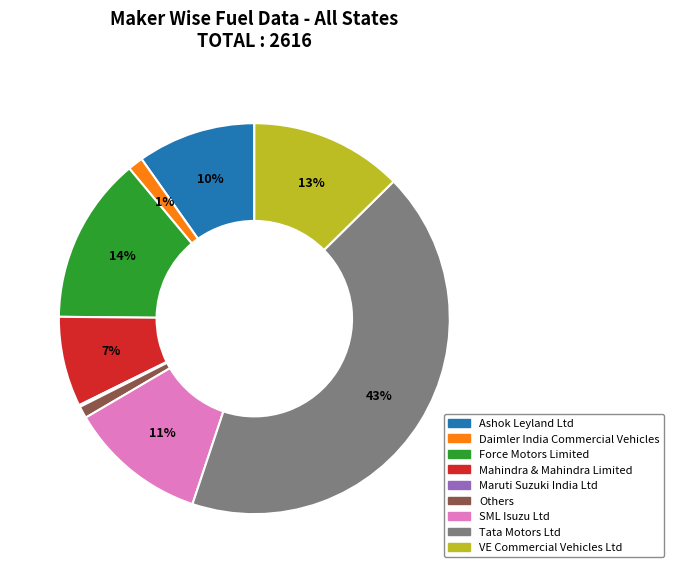

Do Others and Daimler India Commercial Vehicles together represent more than half of the pie?

No